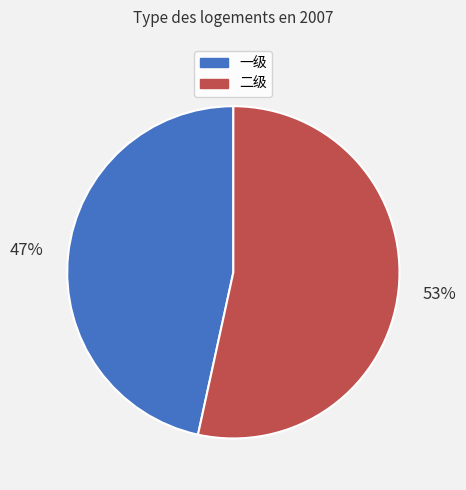

To the nearest percent, what percentage of the pie is 一级?

47%